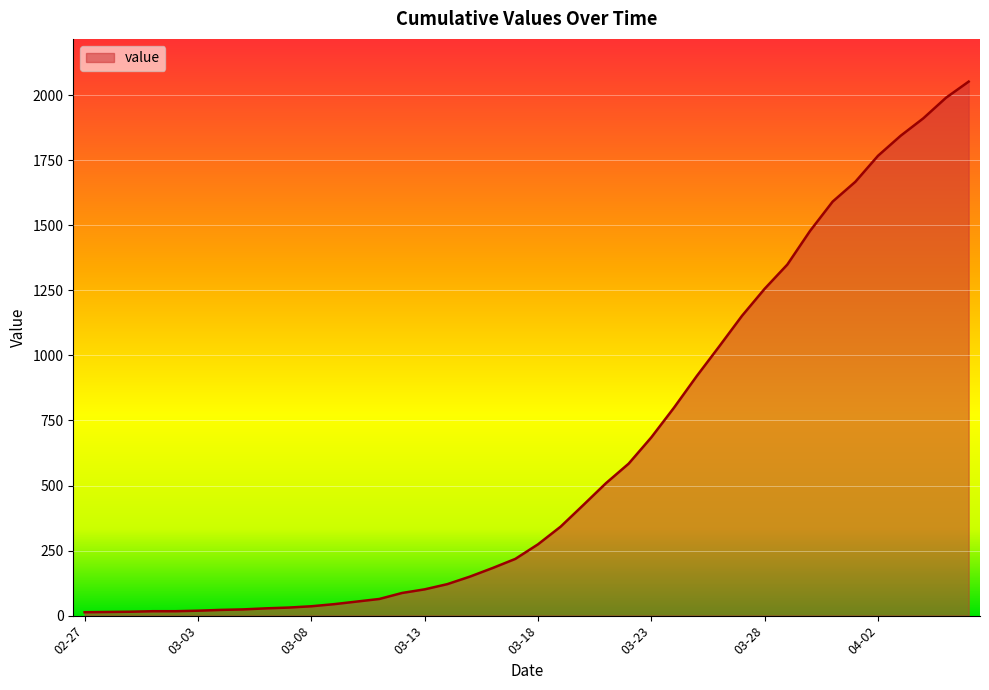

How many lines are shown in the chart?

1